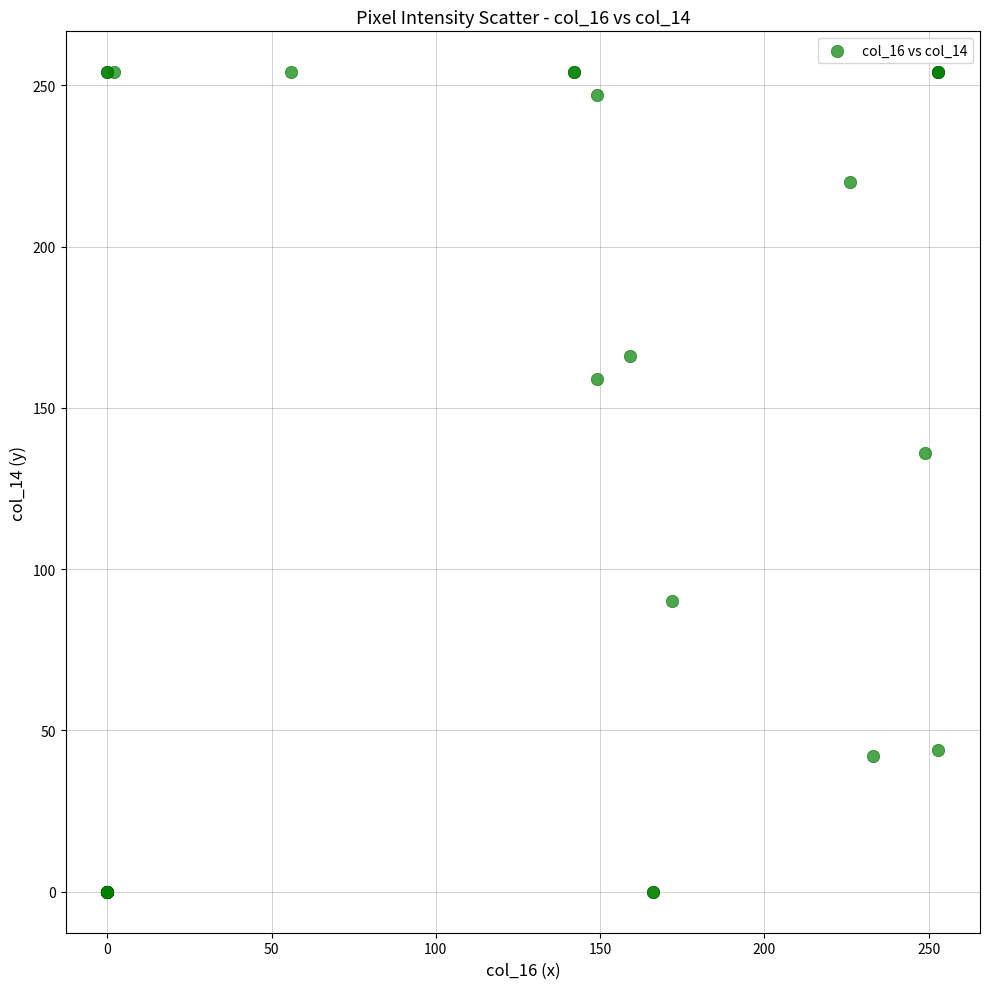

What Y value in the scatter plot is closest to 127?

136